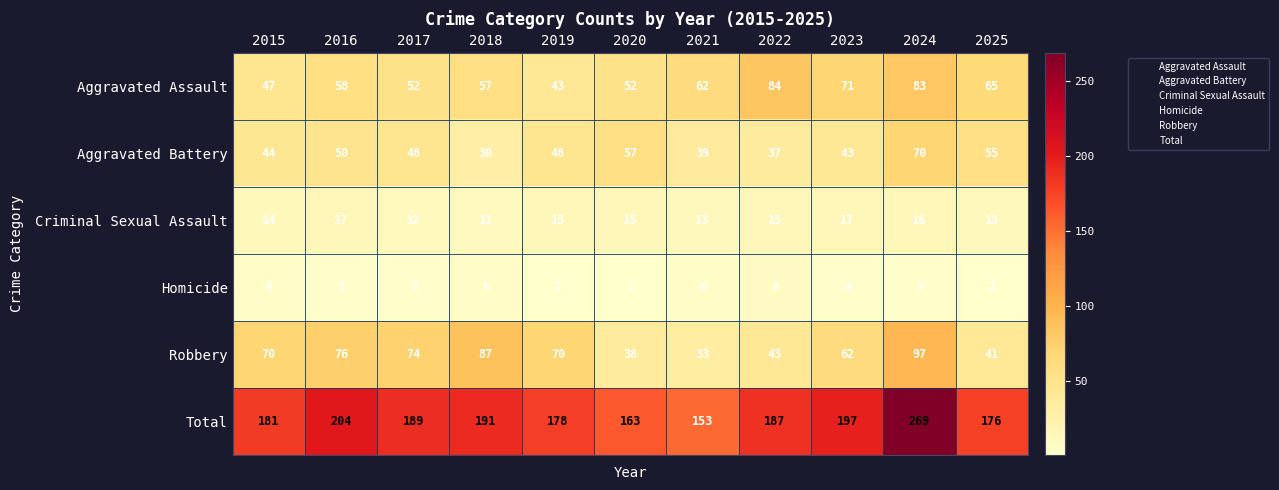

Count the Homicide values in the range 2 to 6.

9